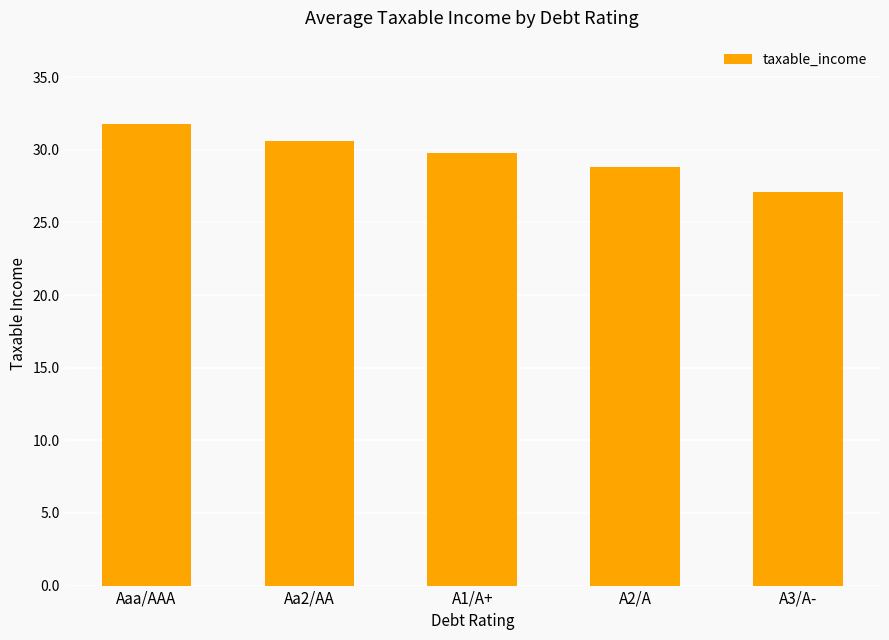

True or false: the data shows 6.5 at A3/A-.

False